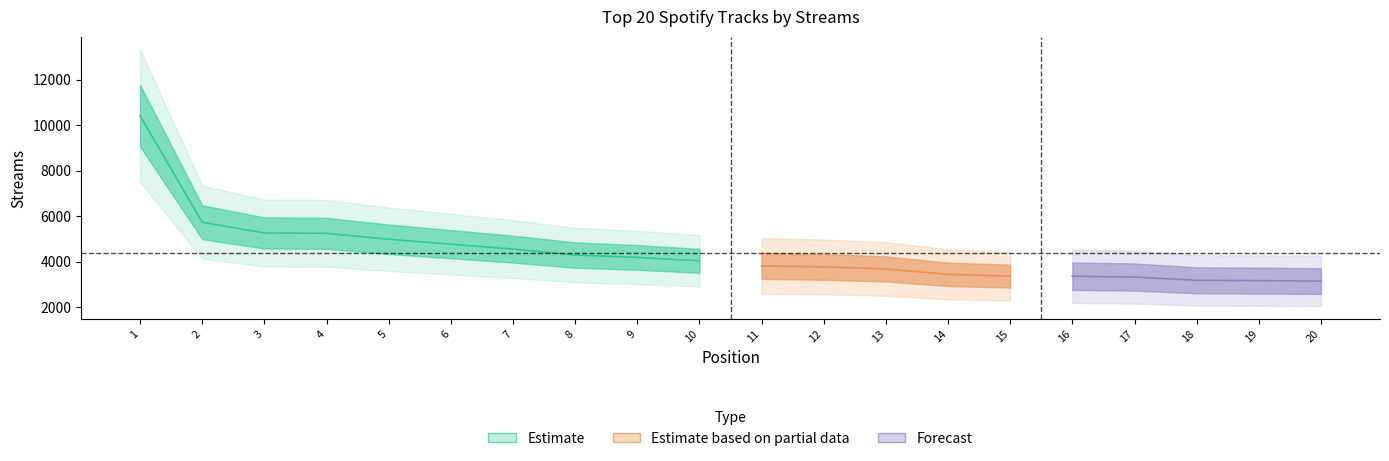

How many data points are less than 4035?

10